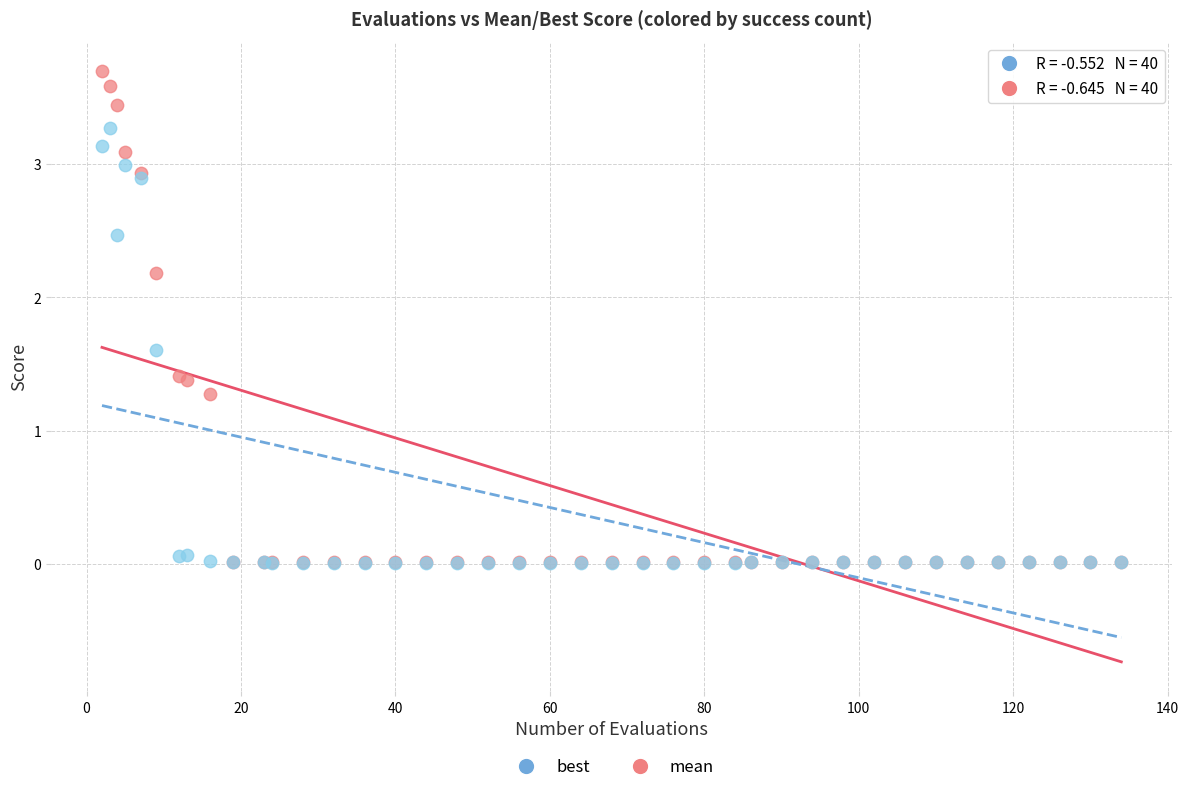

Which series has the widest spread of Y values?

mean